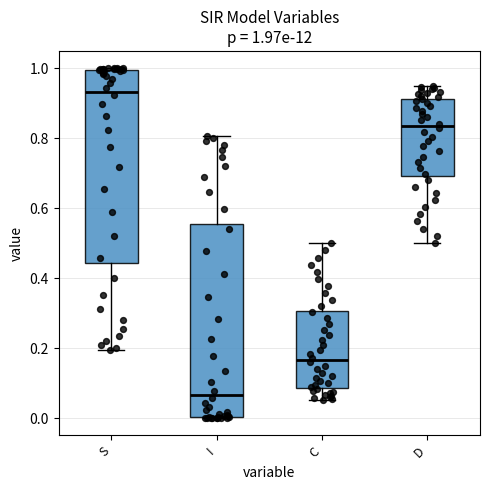

Which box's median line is the lowest?

I